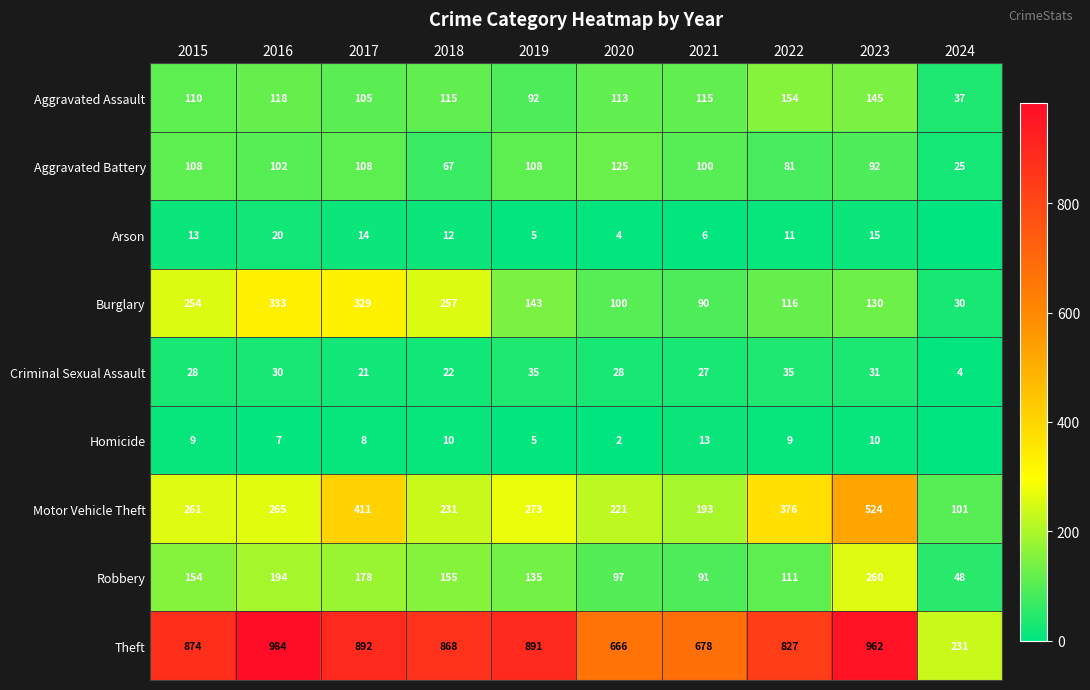

What is the spread (max minus min) of values at 2019?

886